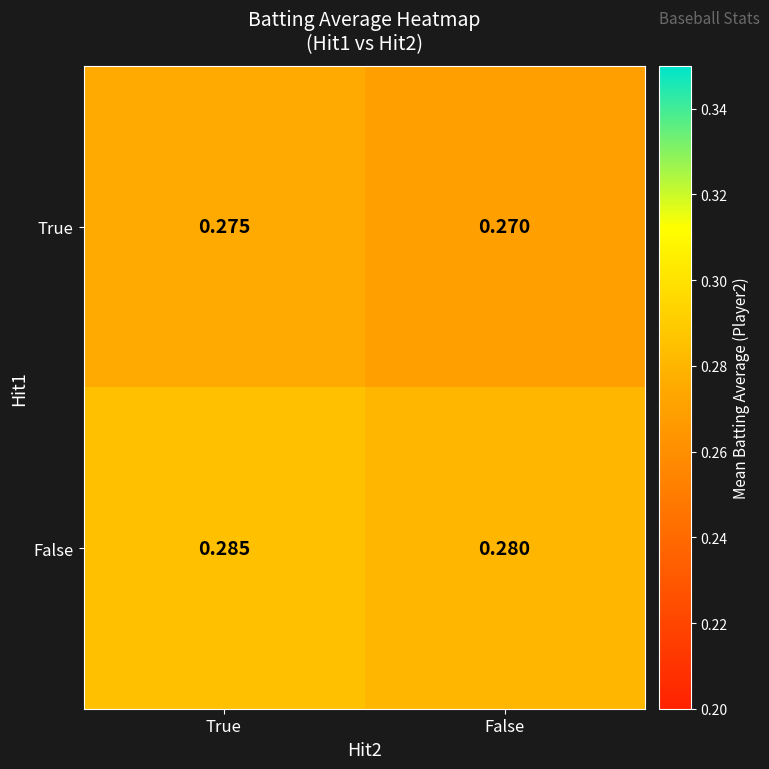

What is the total value across all series at False?

0.6